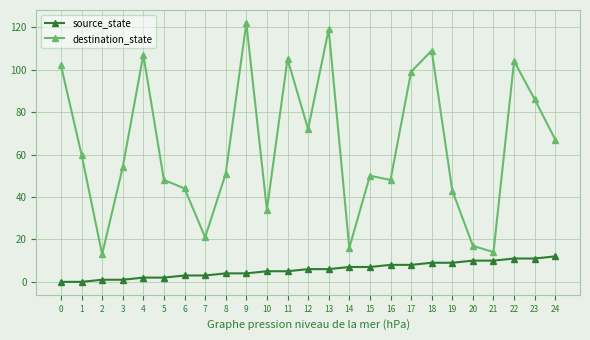

Is the value of destination_state at 5 greater than the value of source_state at 5?

Yes